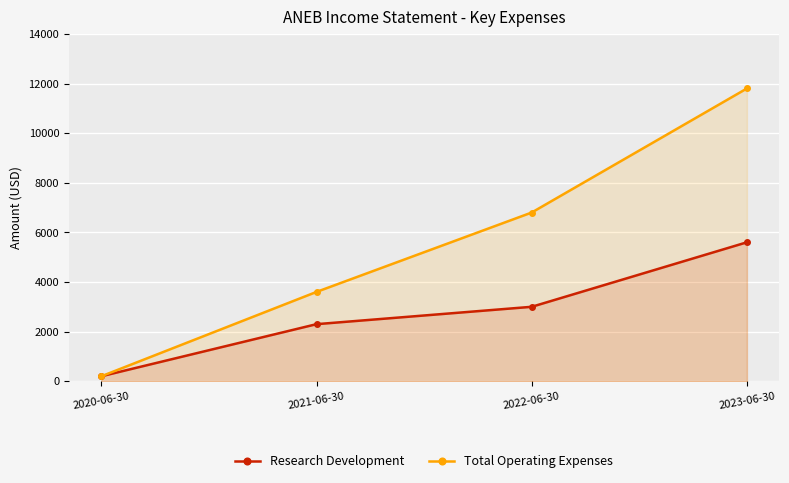

What is the label of the 1st point from the right?

2023-06-30